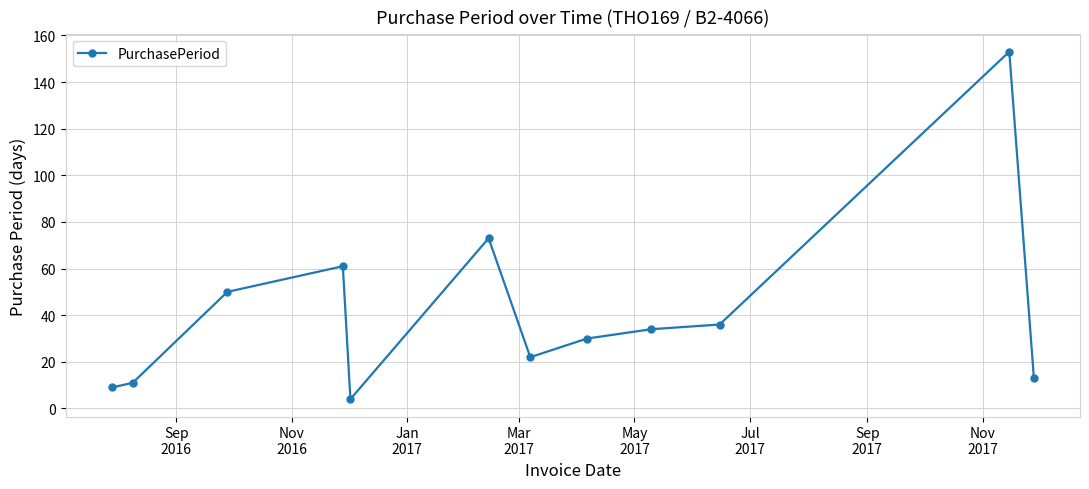

What is the value of the 2nd point from the left?

11